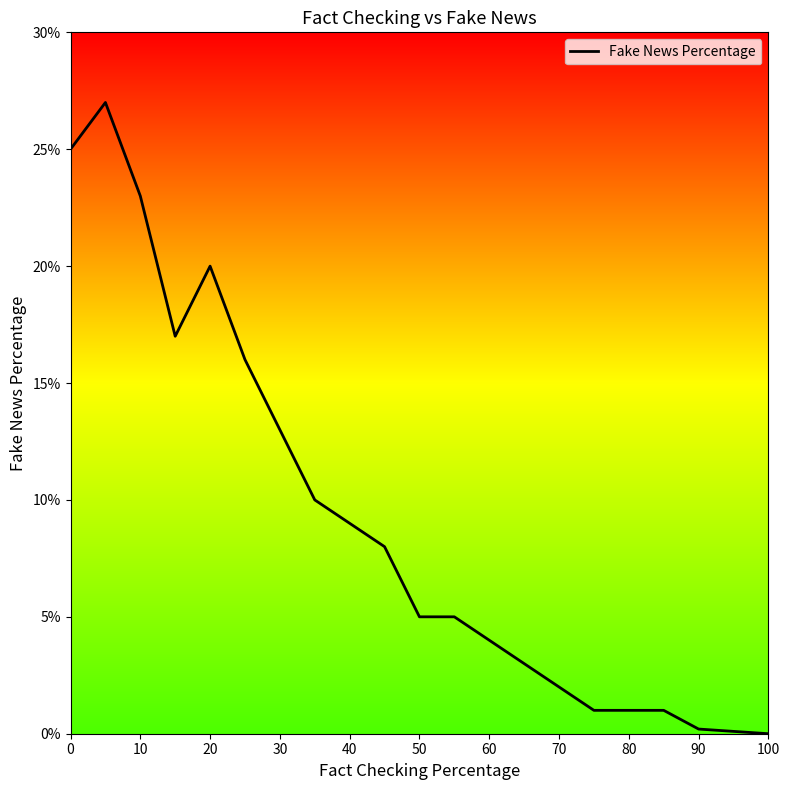

What is the difference between the maximum and minimum values?

27.0